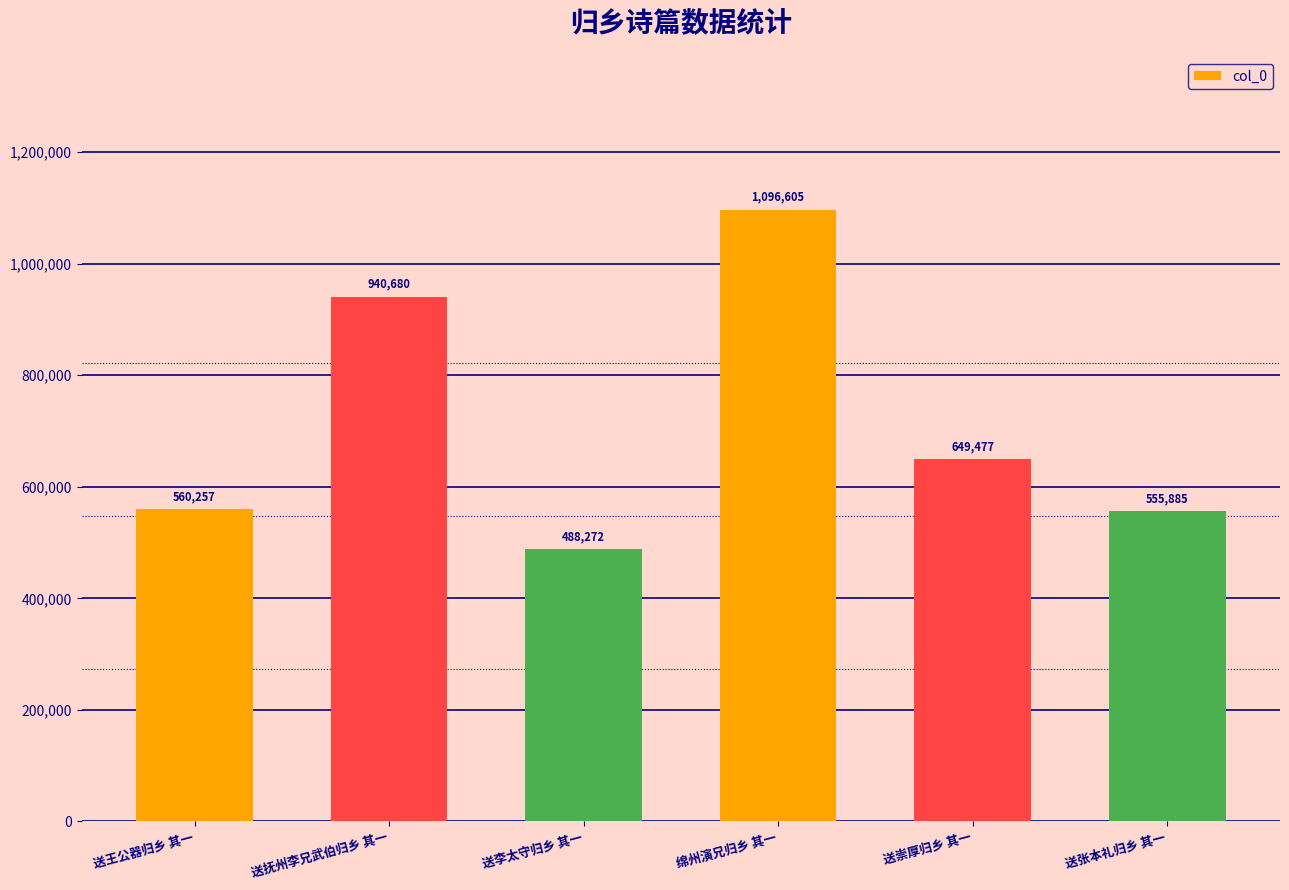

What is the label of the 6th bar from the left?

送张本礼归乡 其一